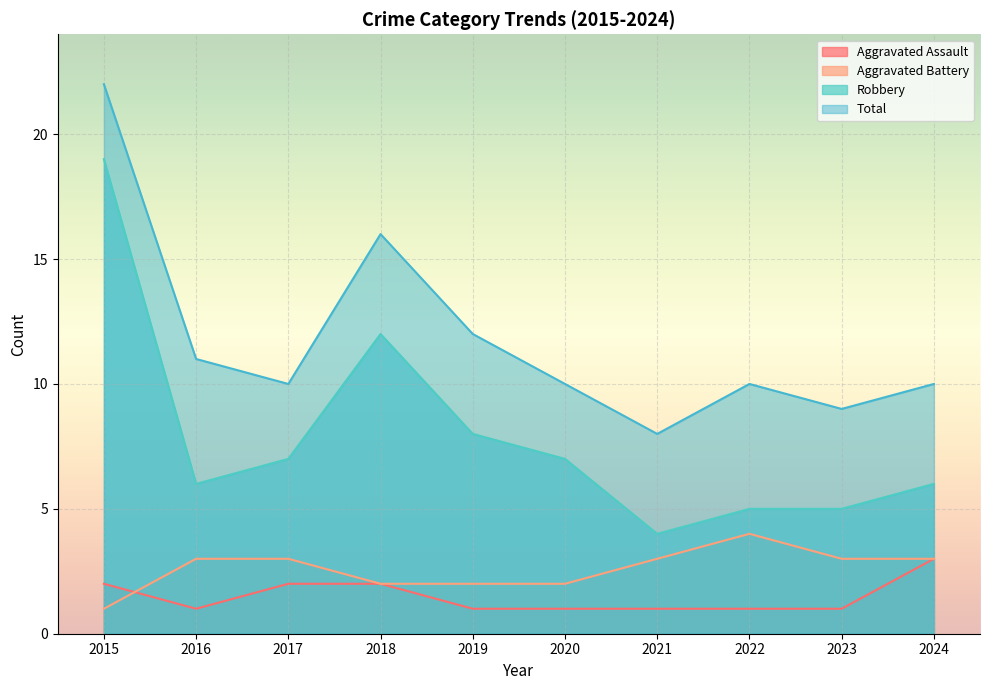

How many interior local peaks does the Robbery series have?

1